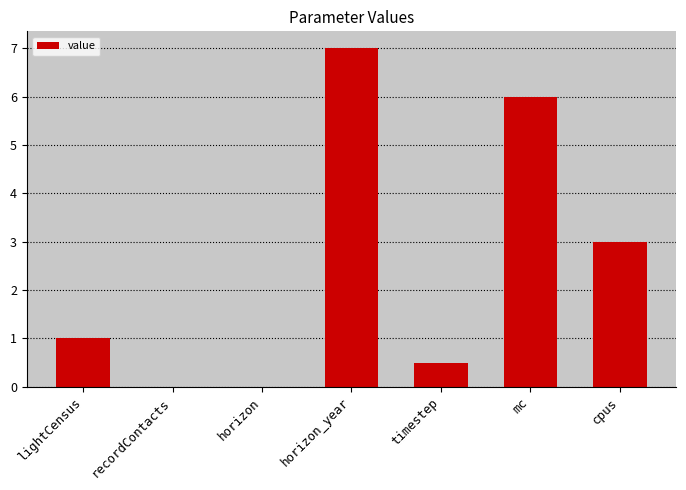

Is it true that the value at lightCensus is 1.0?

True